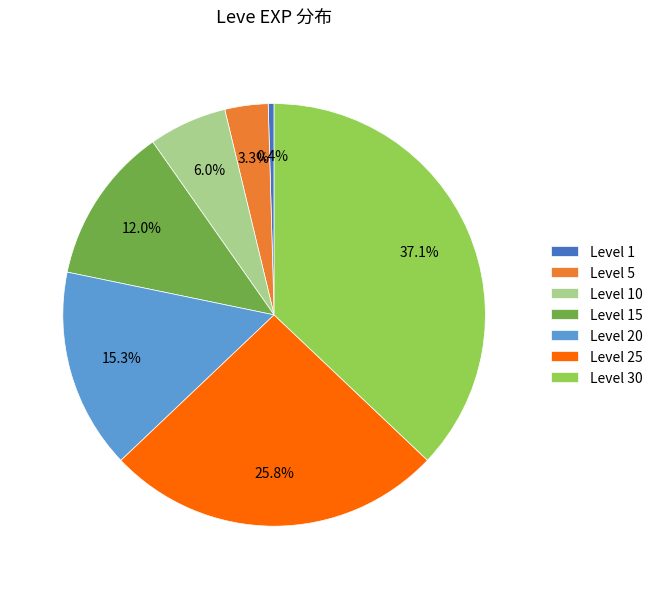

Which category has the biggest portion of the pie?

Level 30